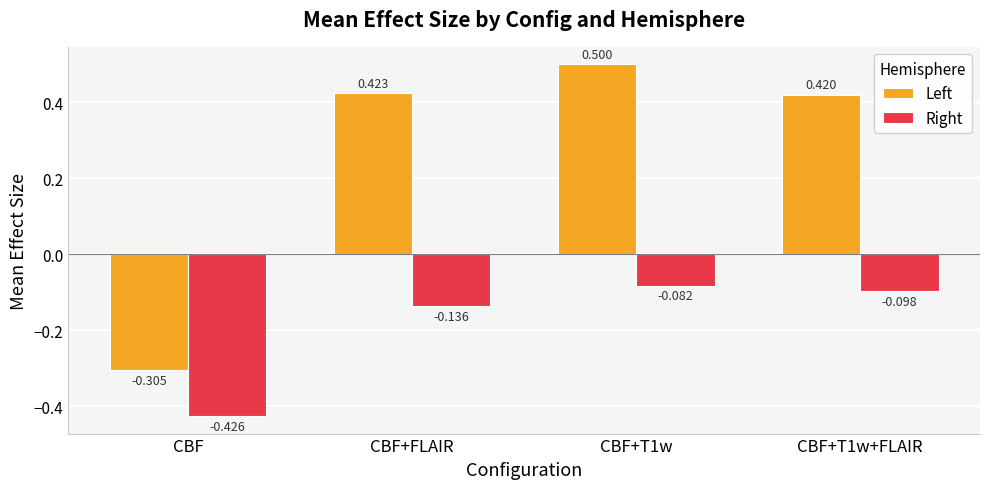

What is the sum of the Left values at CBF+T1w and CBF+T1w+FLAIR?

0.9